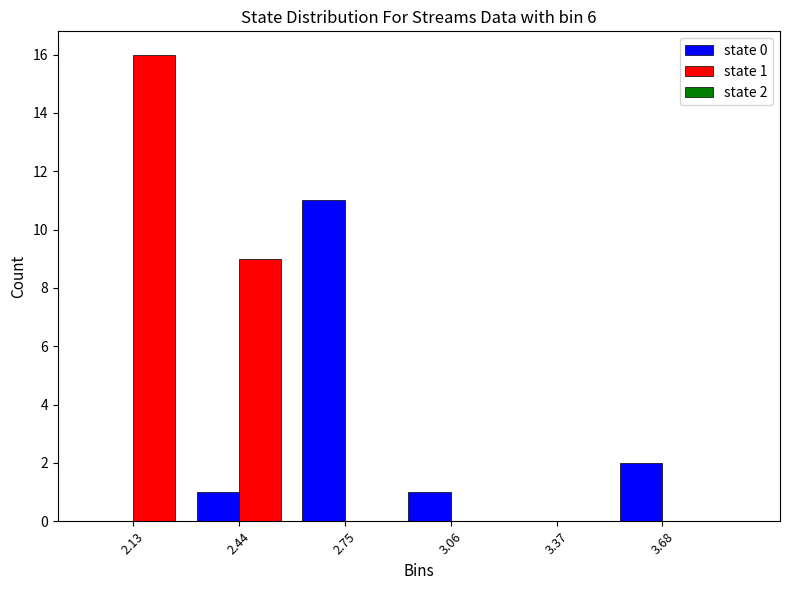

In the state 0 series, which range on the x-axis has the tallest bar?

2.60 to 2.90